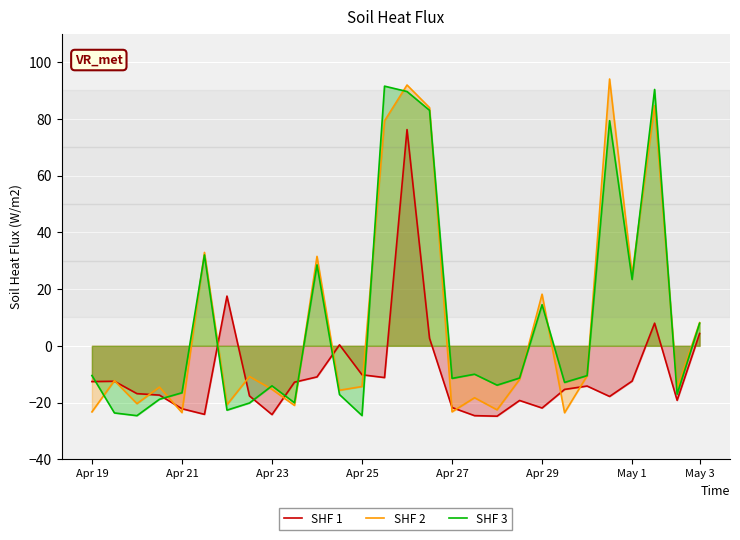

What is the highest value of the SHF 1 series?

76.2